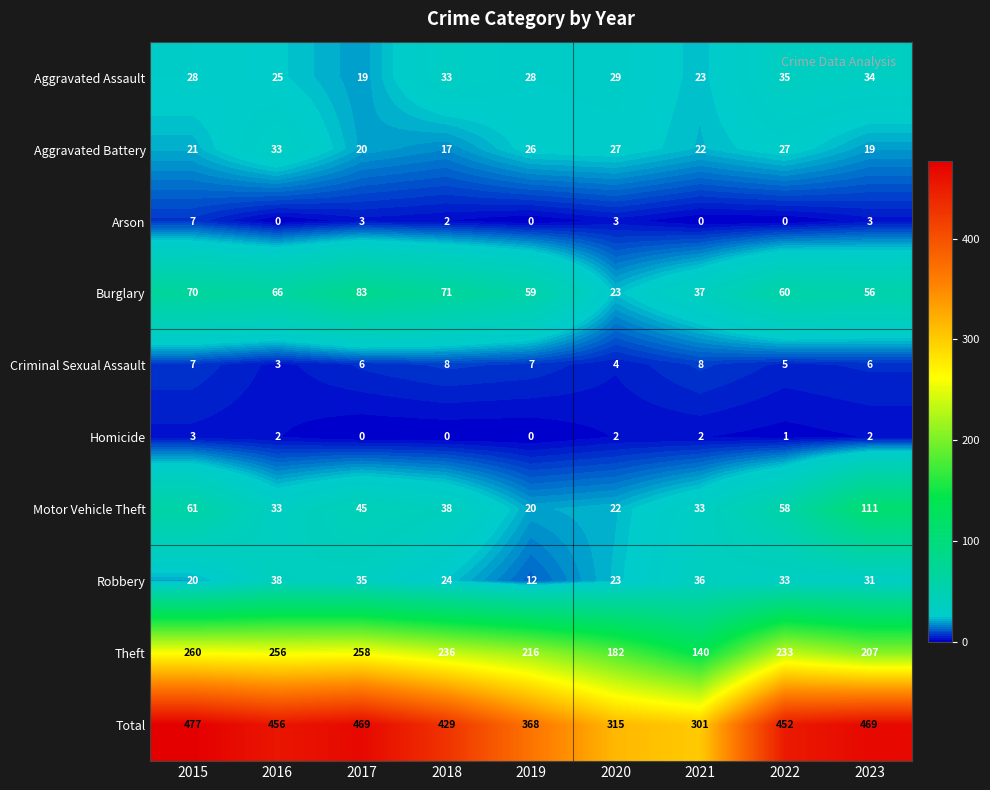

What is the difference between the highest and lowest values at 2016?

456